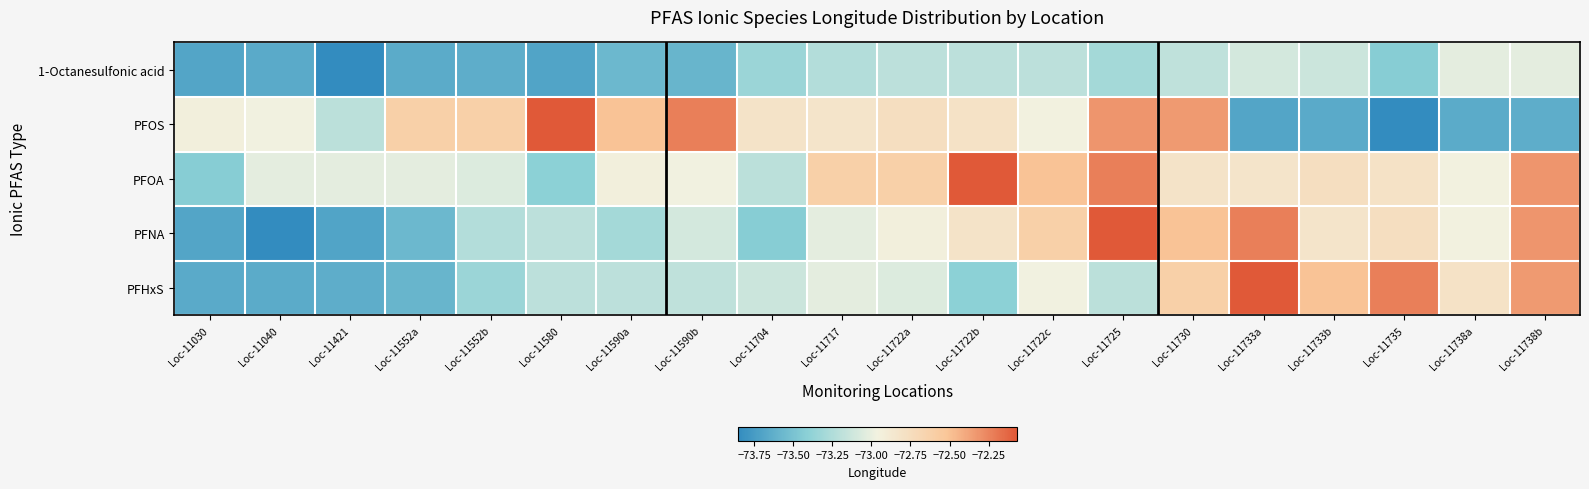

List the series in order of their peak value, highest first.

PFOS, PFOA, PFNA, PFHxS, 1-Octanesulfonic acid